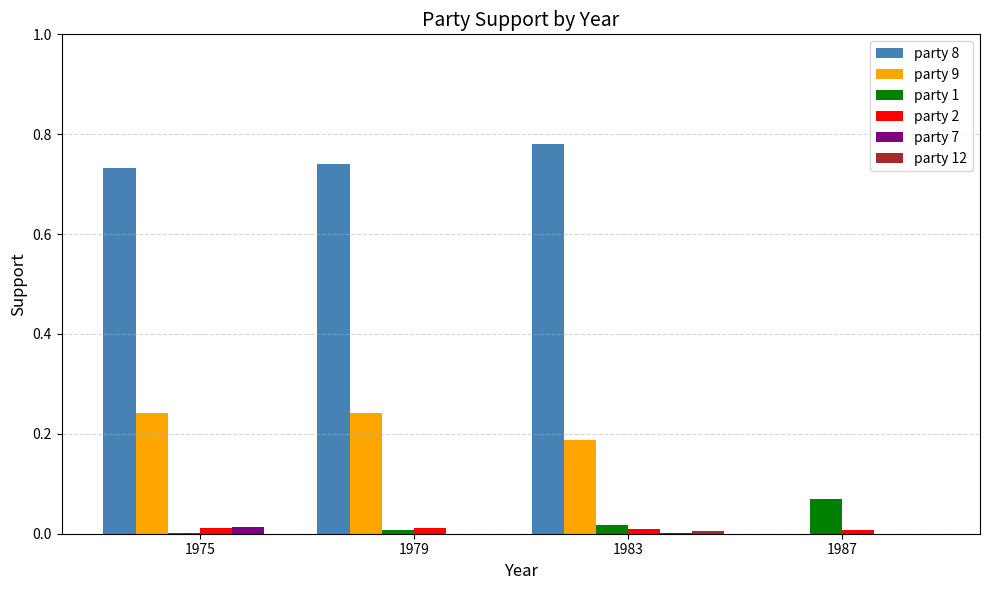

Which series has the largest total across all categories?

party 8